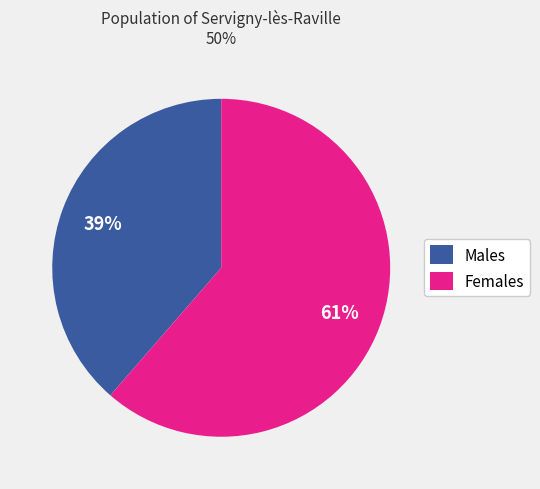

What percentage is the Males slice, to the nearest percent?

39%